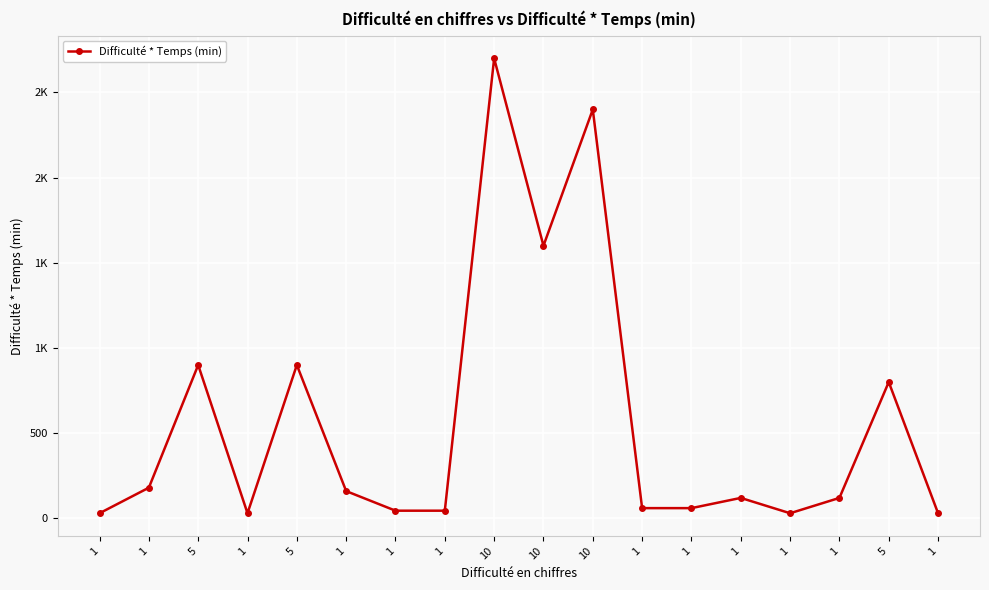

What is the greatest value displayed?

2700